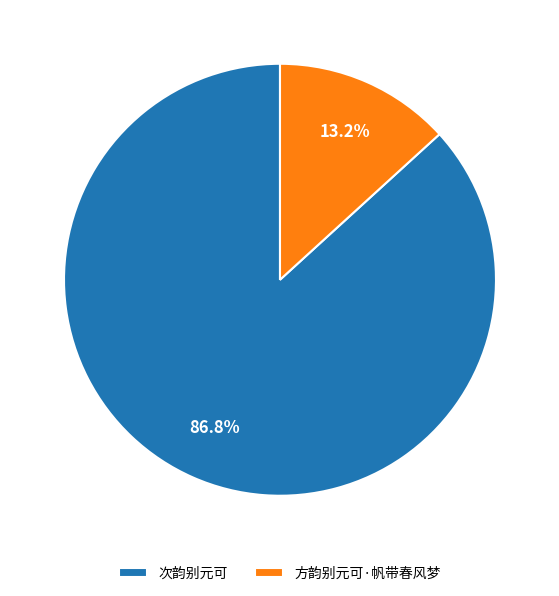

Count the number of slices in the pie.

2